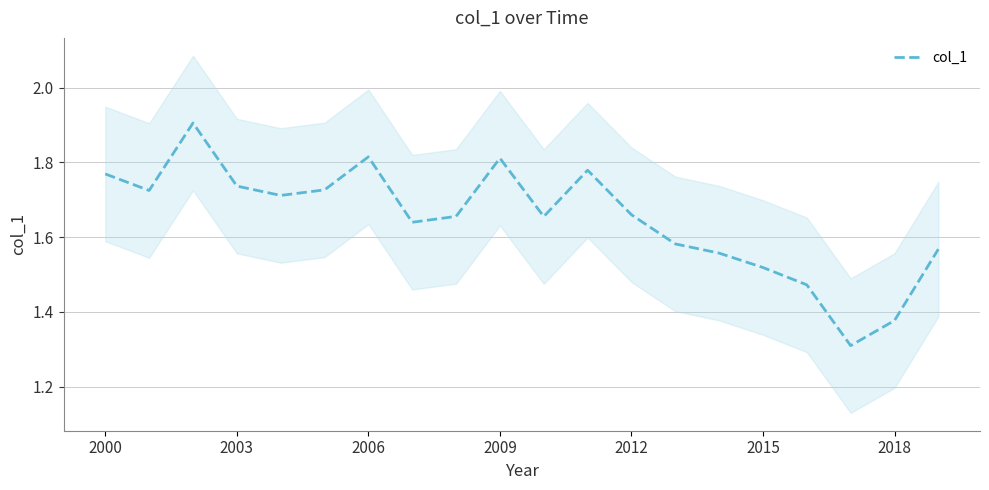

Where is the data nearest to the value 1?

17